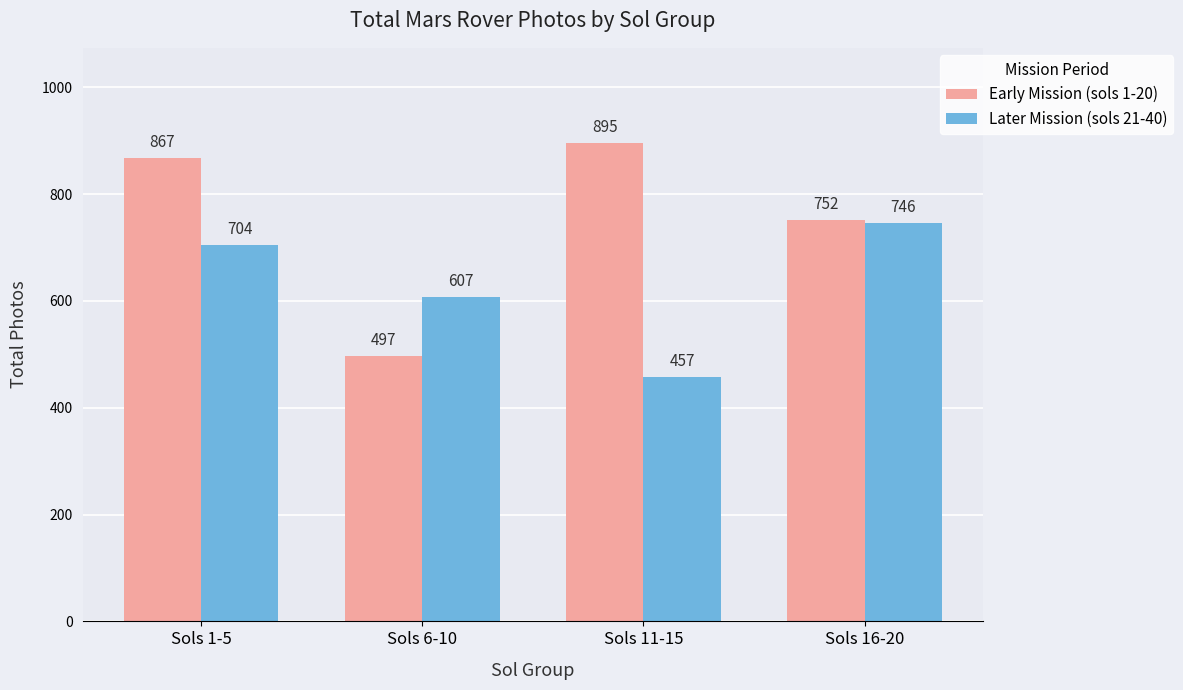

The Early Mission (sols 1-20) series shows 867 at Sols 1-5. True or false?

True